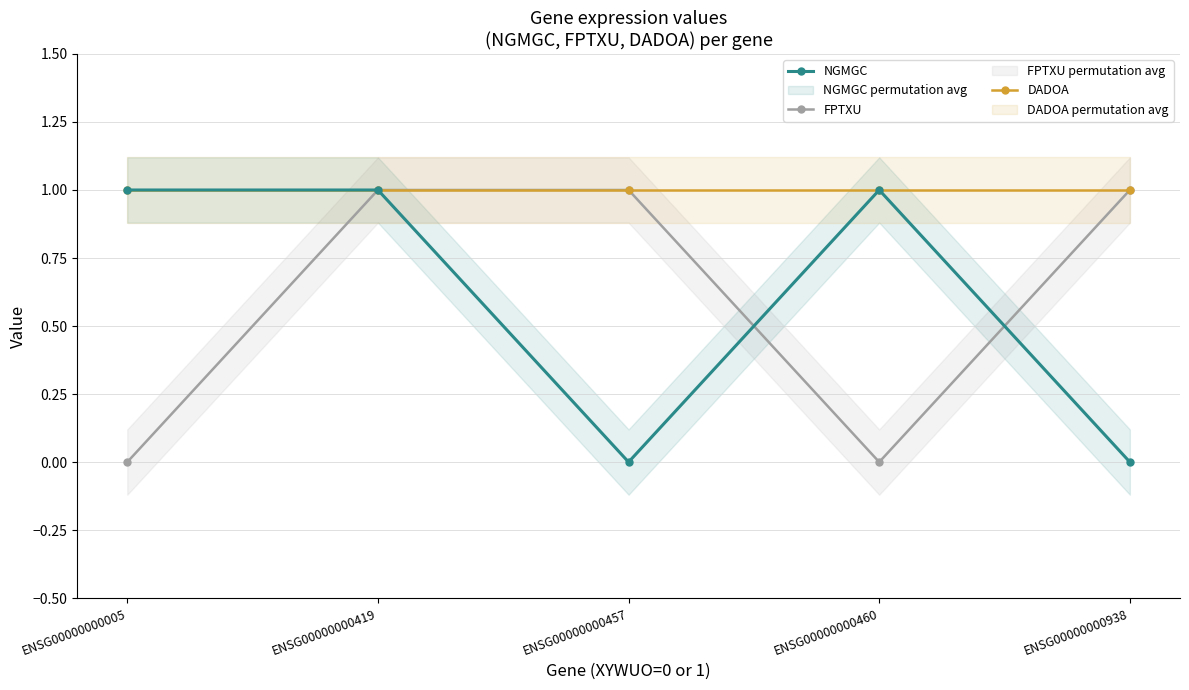

Which category has the lowest value across all series?

ENSG00000000457